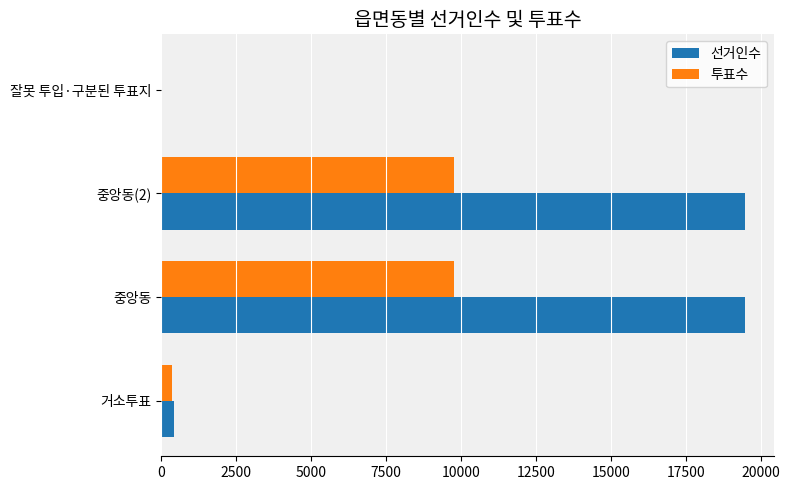

Is it true that 투표수 equals 17532 at 중앙동?

False